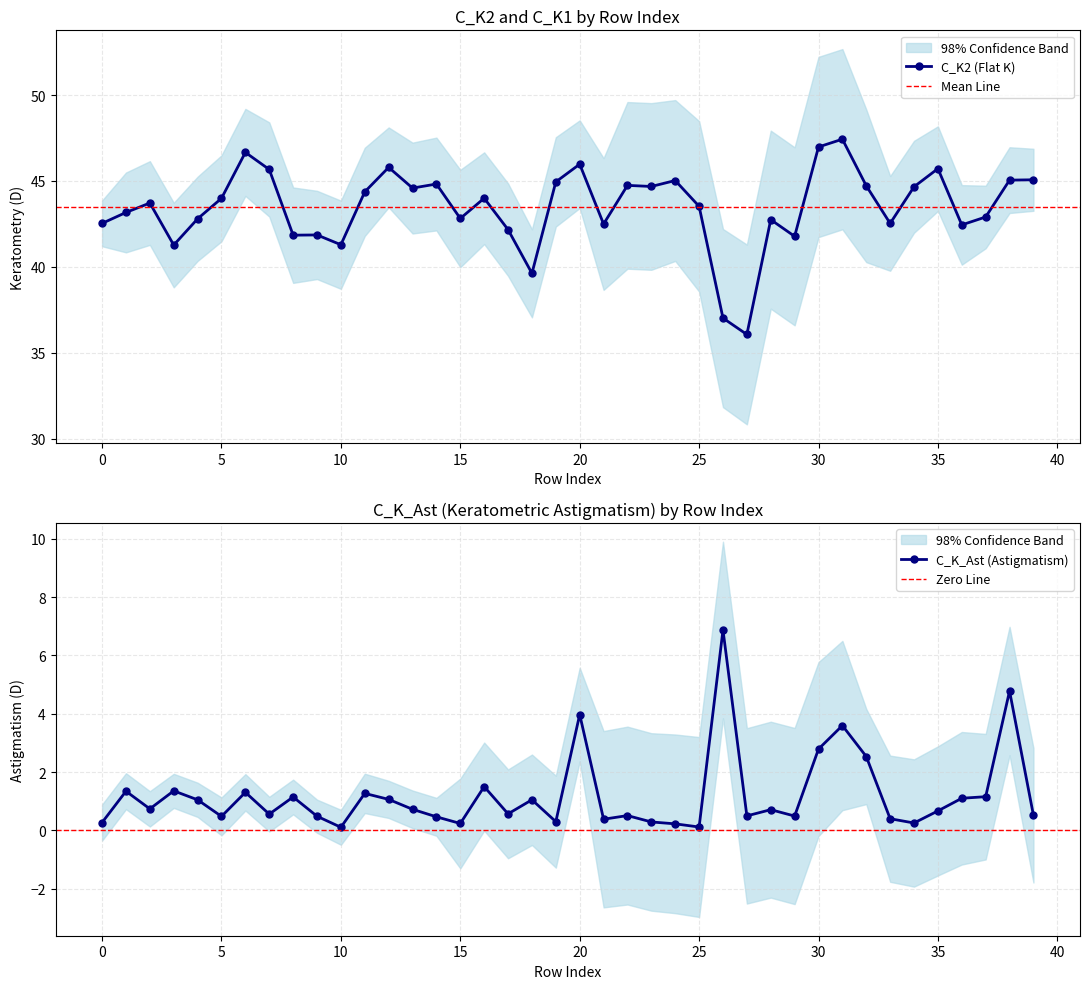

Read the C_K_Ast value at 23.

0.3